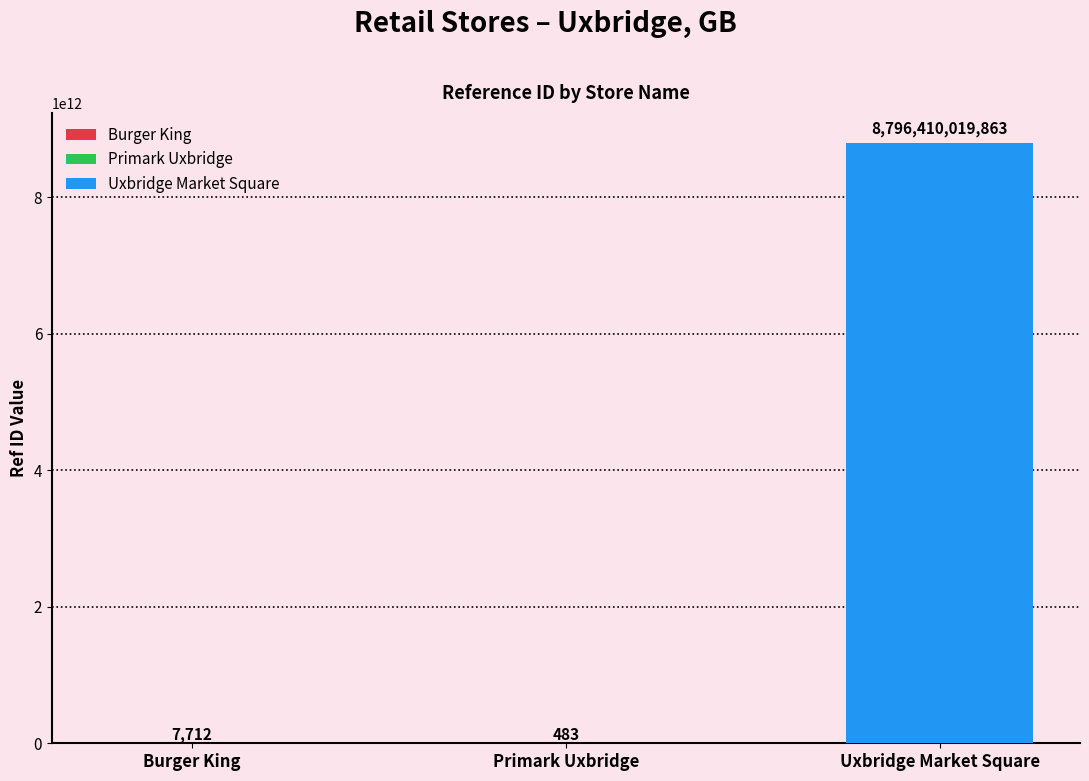

At which label does the data first exceed 7712?

Uxbridge Market Square